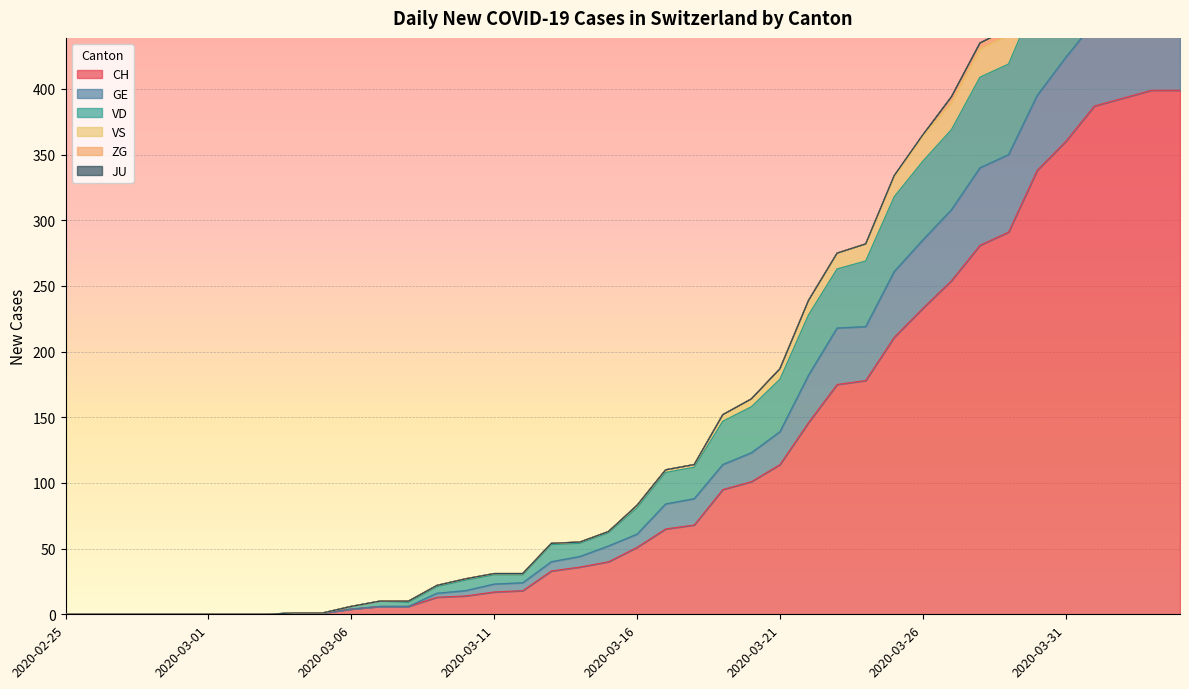

The CH series shows 16 at 2020-03-16. True or false?

False